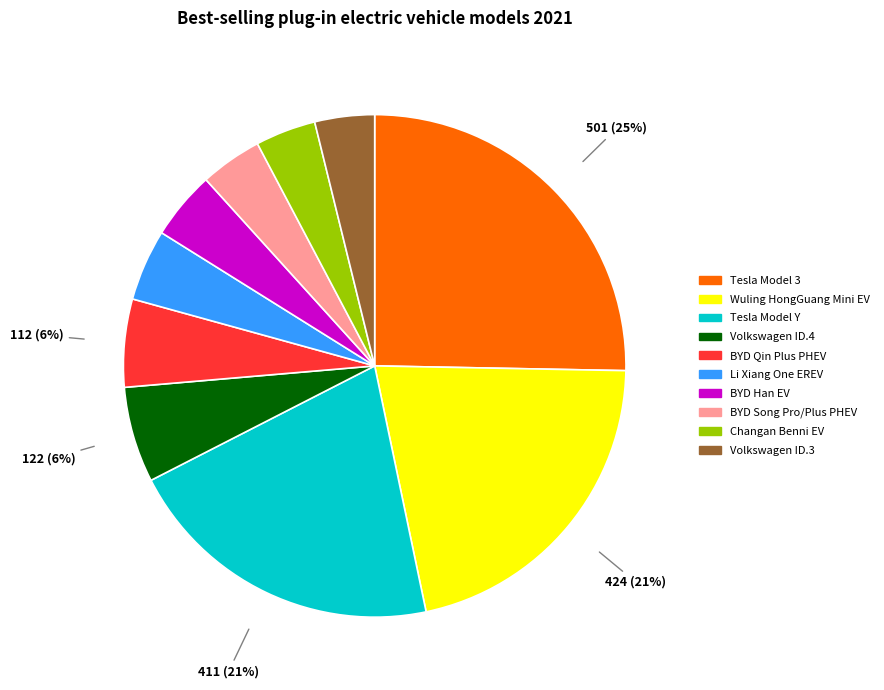

What is the largest slice in the pie chart?

Tesla Model 3